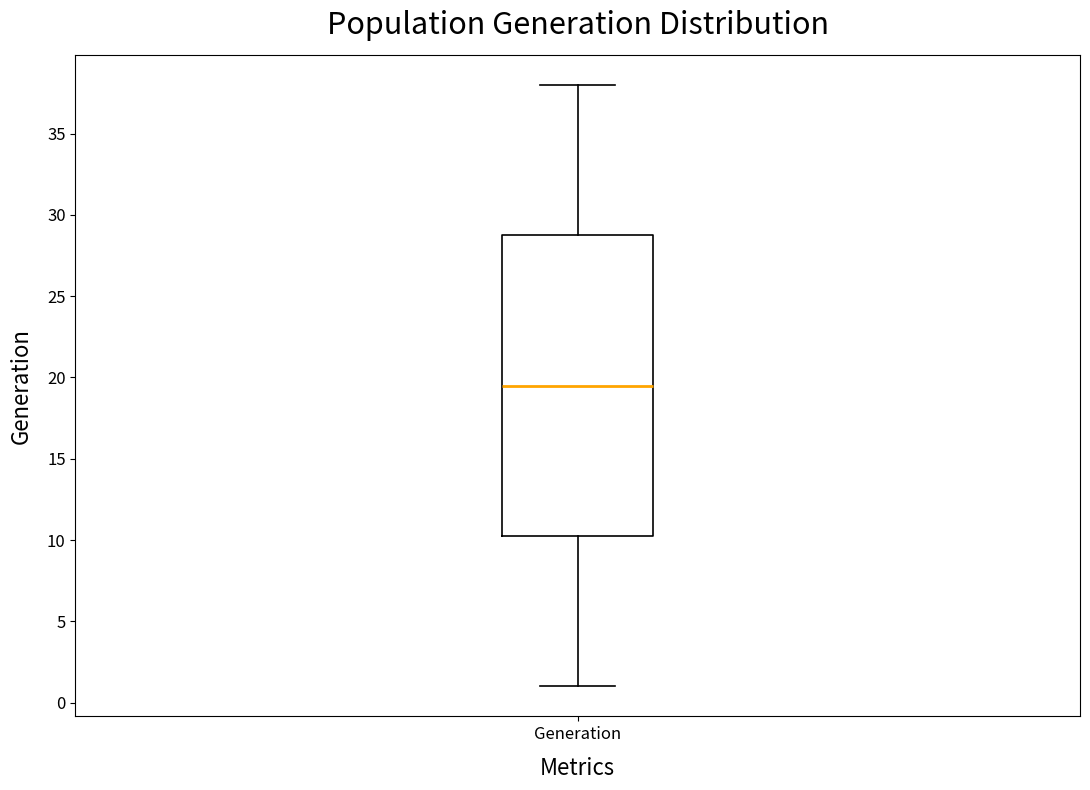

Where does the median line of the box for Generation sit on the y-axis? The values are not printed on the chart, so give them approximately, as read against the axis.

19.5